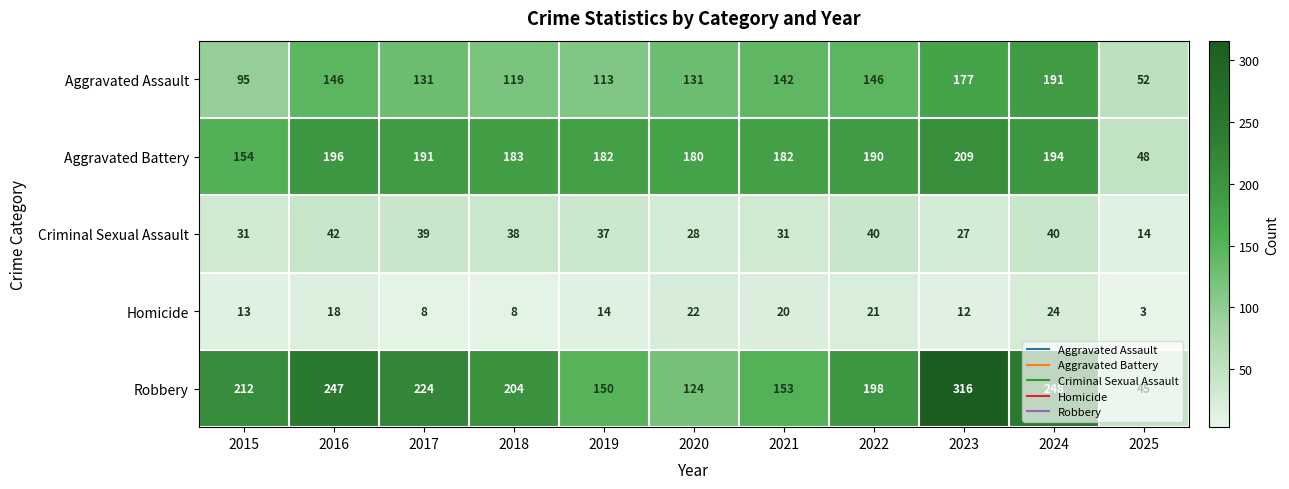

At which category is the sum across all series the highest?

2023